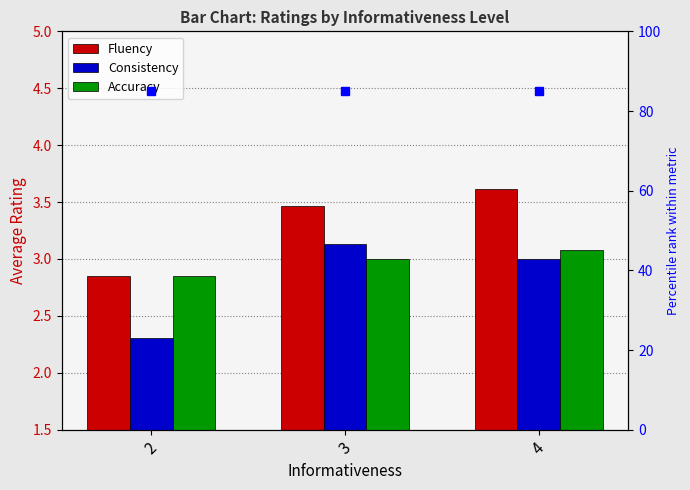

List the series in order of their peak value, highest first.

Fluency, Consistency, Accuracy